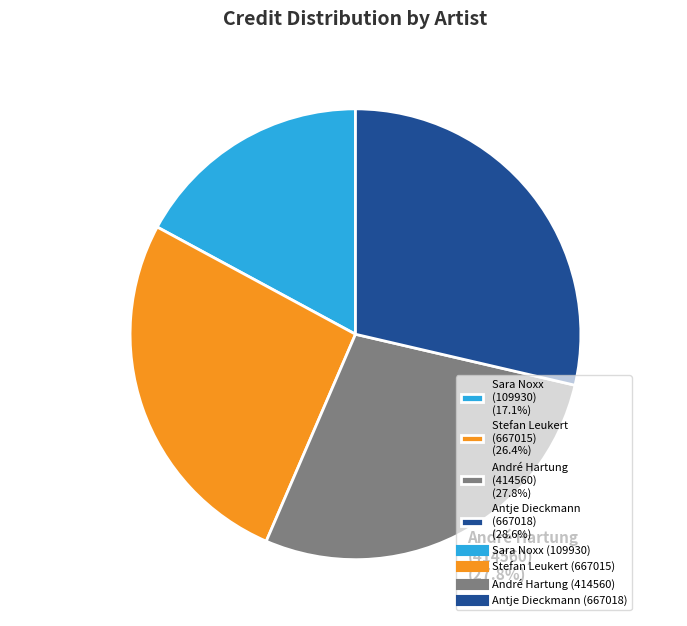

Is there any slice that represents more than half of the pie?

No